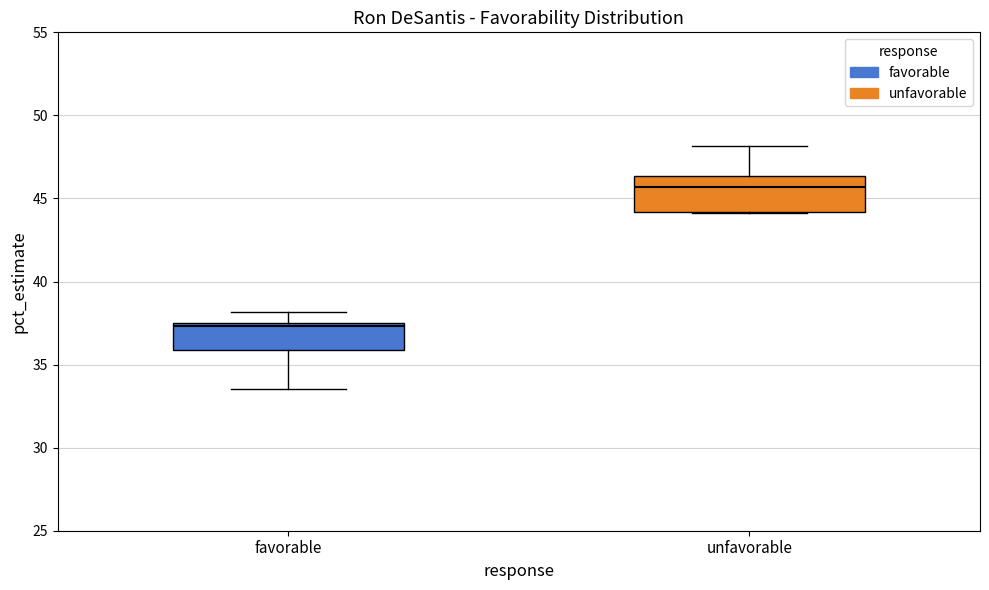

Reading left to right, read every box against the y-axis: the position of its median line, the range the box covers, and the ends of its whiskers. The values are not printed on the chart, so give them approximately, as read against the axis.

favorable: median 37.5 (just below the box's upper edge), box 36.0 to 37.5, whiskers 33.5 to 38.0
unfavorable: median 45.5, box 44.0 to 46.5, whiskers 44.0 to 48.0